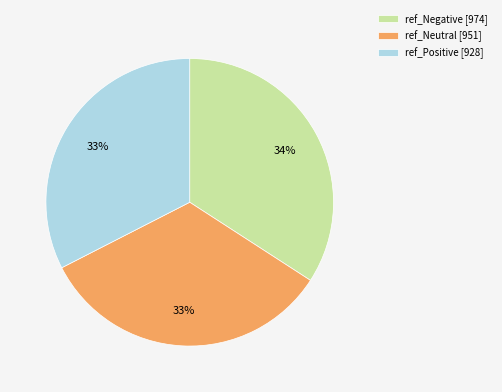

True or false: ref_Neutral [951] accounts for 24% of the total.

False